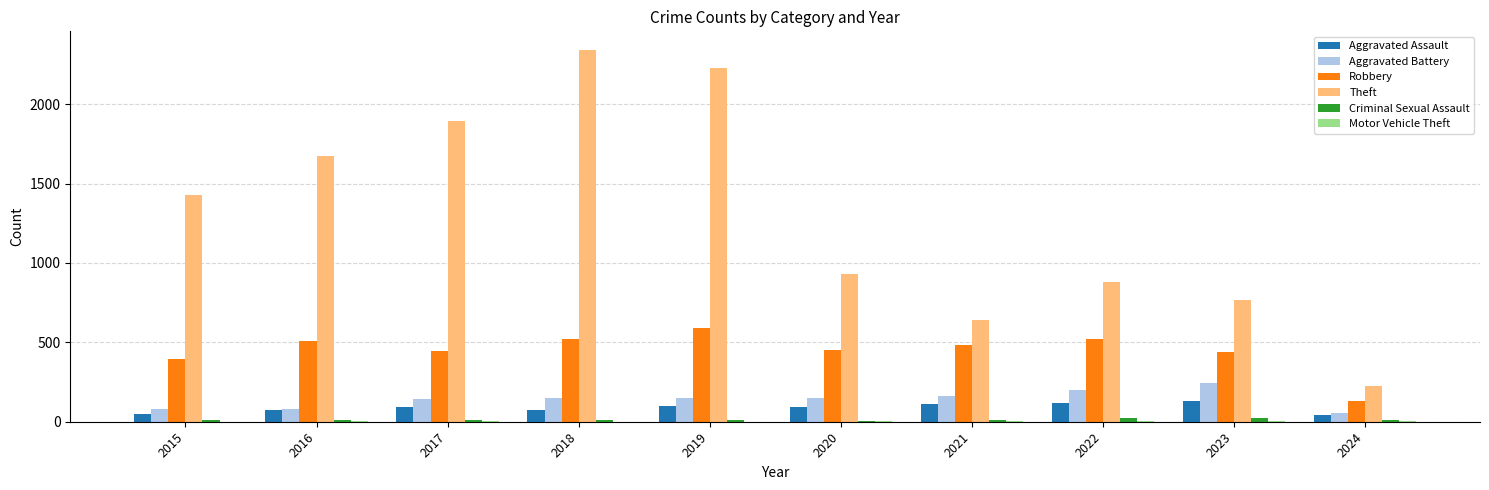

What is the highest value of the Aggravated Battery series?

244